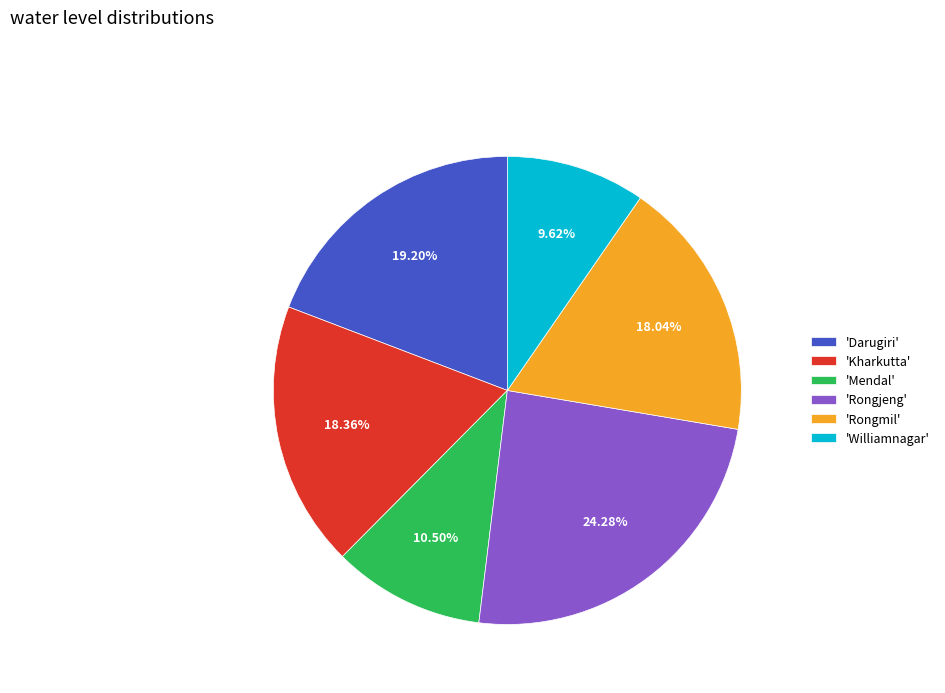

Which has a higher value, 'Darugiri' or 'Rongmil'?

'Darugiri'